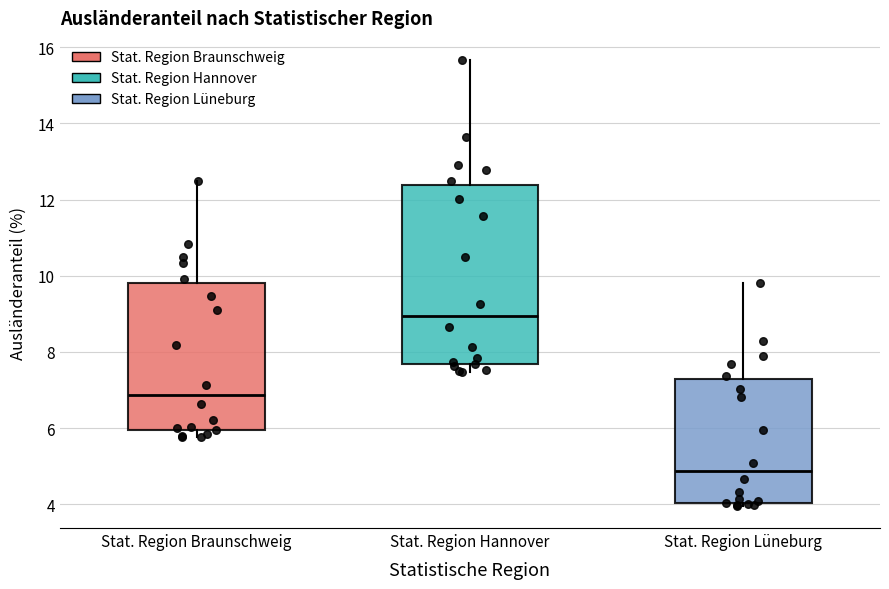

Reading left to right, transcribe this box plot: for each box, give where its median line is, the range the box spans, and where its two whiskers end, as read against the y-axis. The values are not printed on the chart, so give them approximately, as read against the axis.

Stat. Region Braunschweig: median 6.8, box 6.0 to 9.8, whiskers 5.8 to 12.4
Stat. Region Hannover: median 9.0, box 7.6 to 12.4, whiskers 7.4 to 15.6
Stat. Region Lüneburg: median 4.8, box 4.0 to 7.2, whiskers 4.0 (just below the box's lower edge) to 9.8